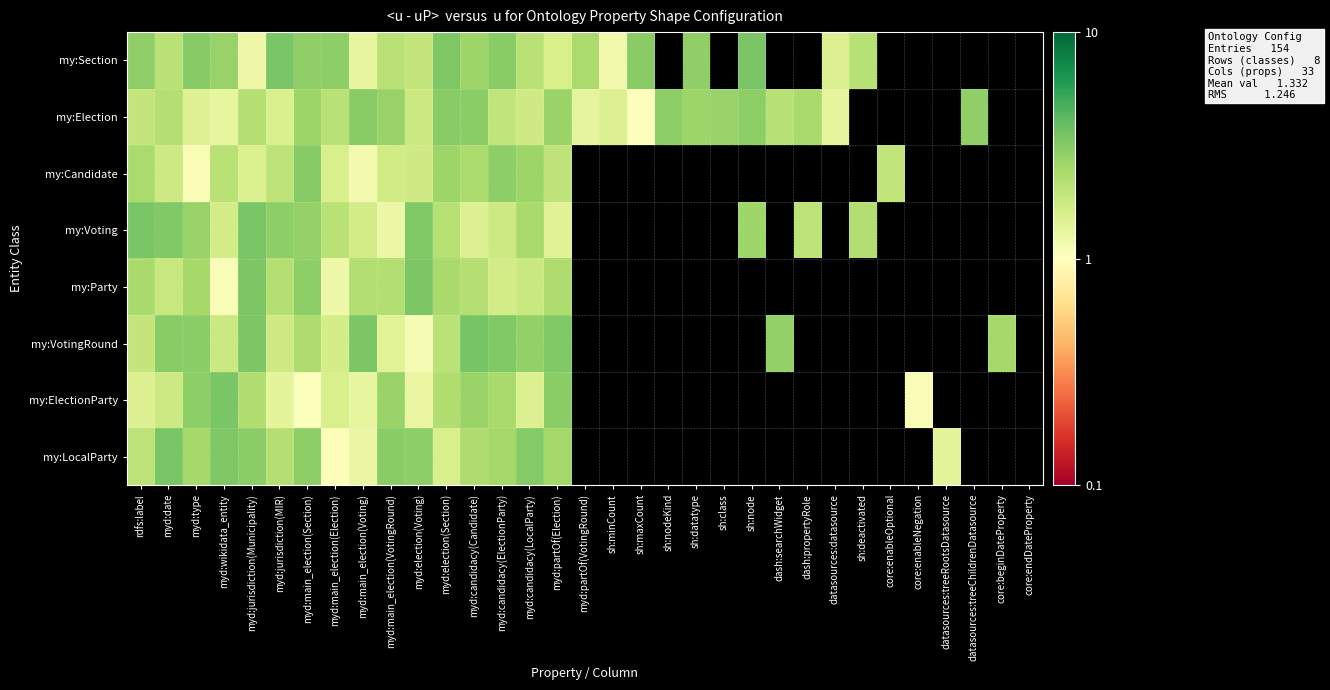

What is the total value across all series at myd:type?

19.4